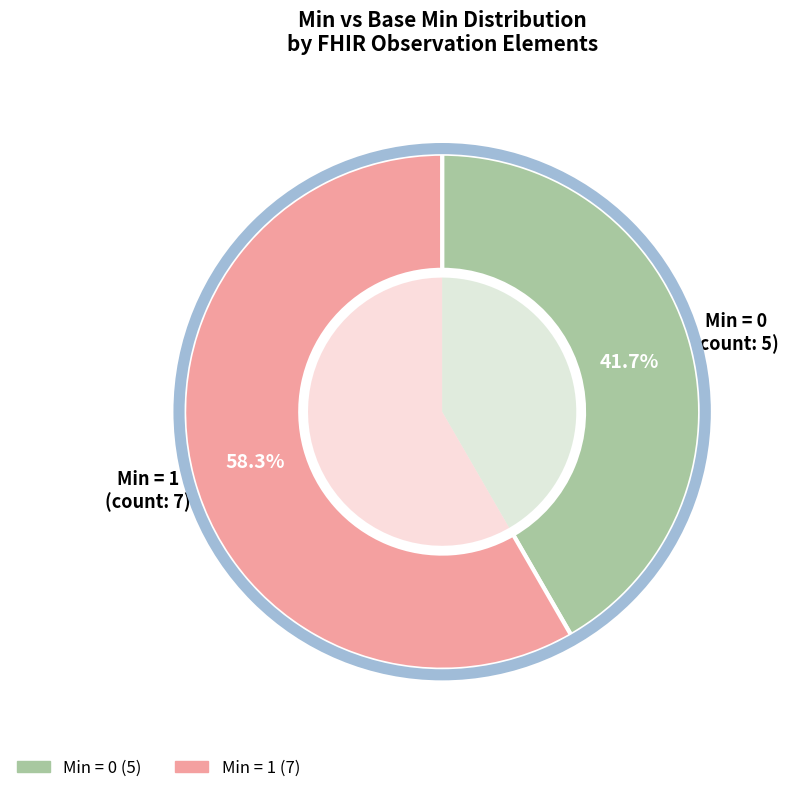

The Observation.implicitRules slice represents 1% of the pie. True or false?

False